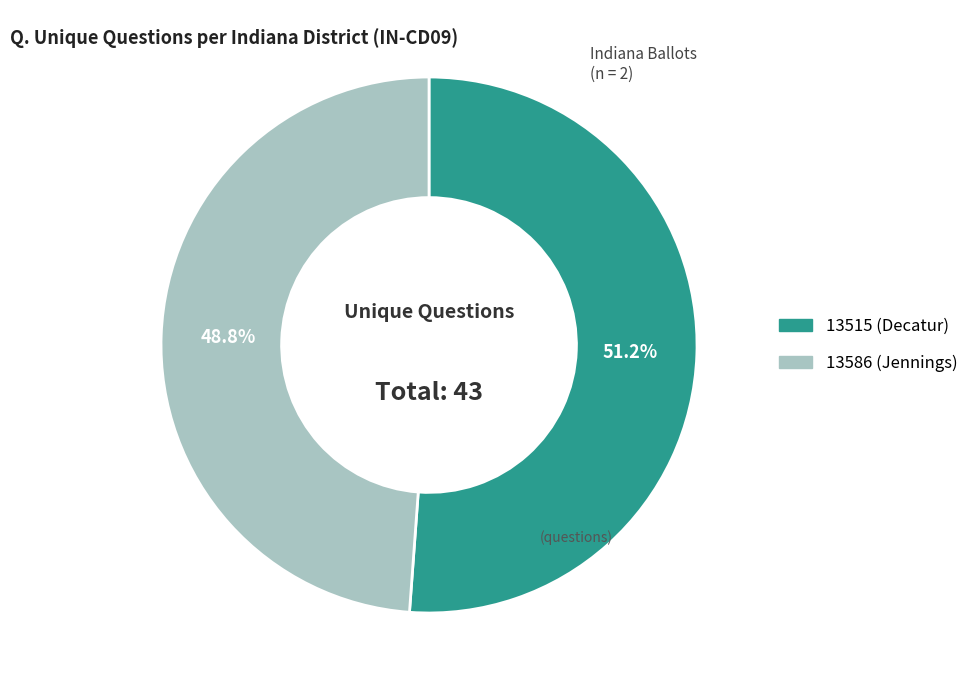

Is it true that 13515 (Decatur) is 40% of the pie?

False